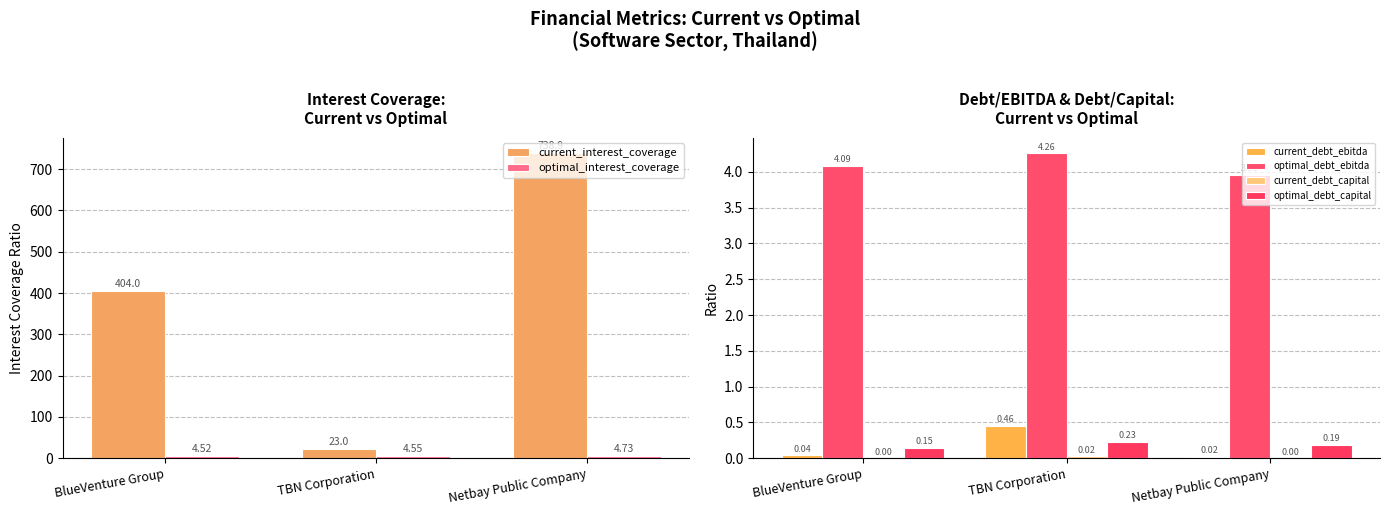

Is the value of current_debt_capital at Netbay Public Company greater than the value of optimal_debt_ebitda at Netbay Public Company?

No